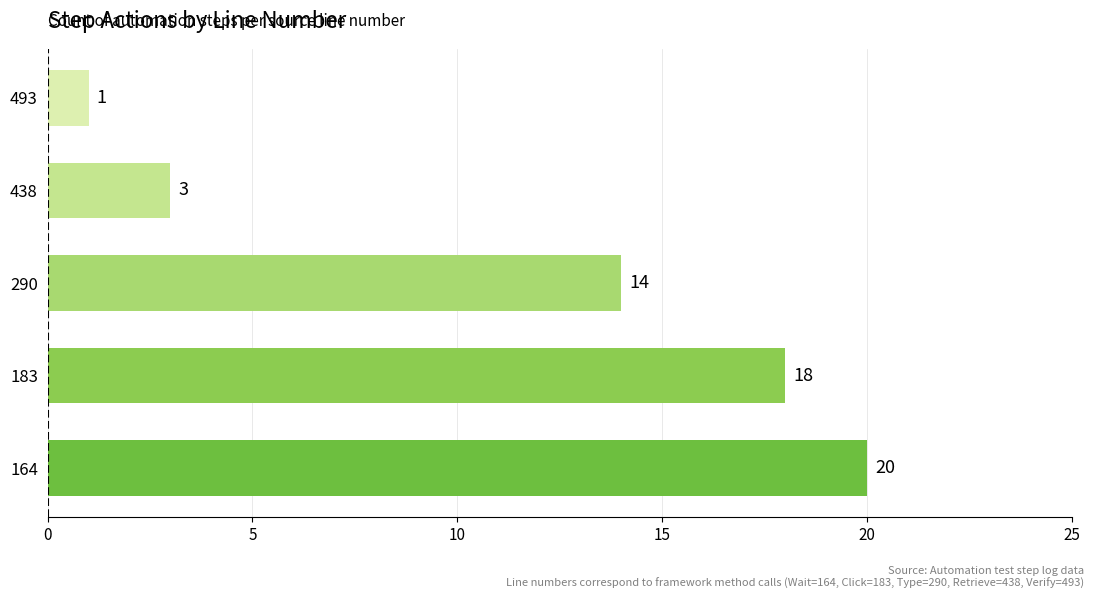

Rank the categories by value from highest to lowest.

164, 183, 290, 438, 493